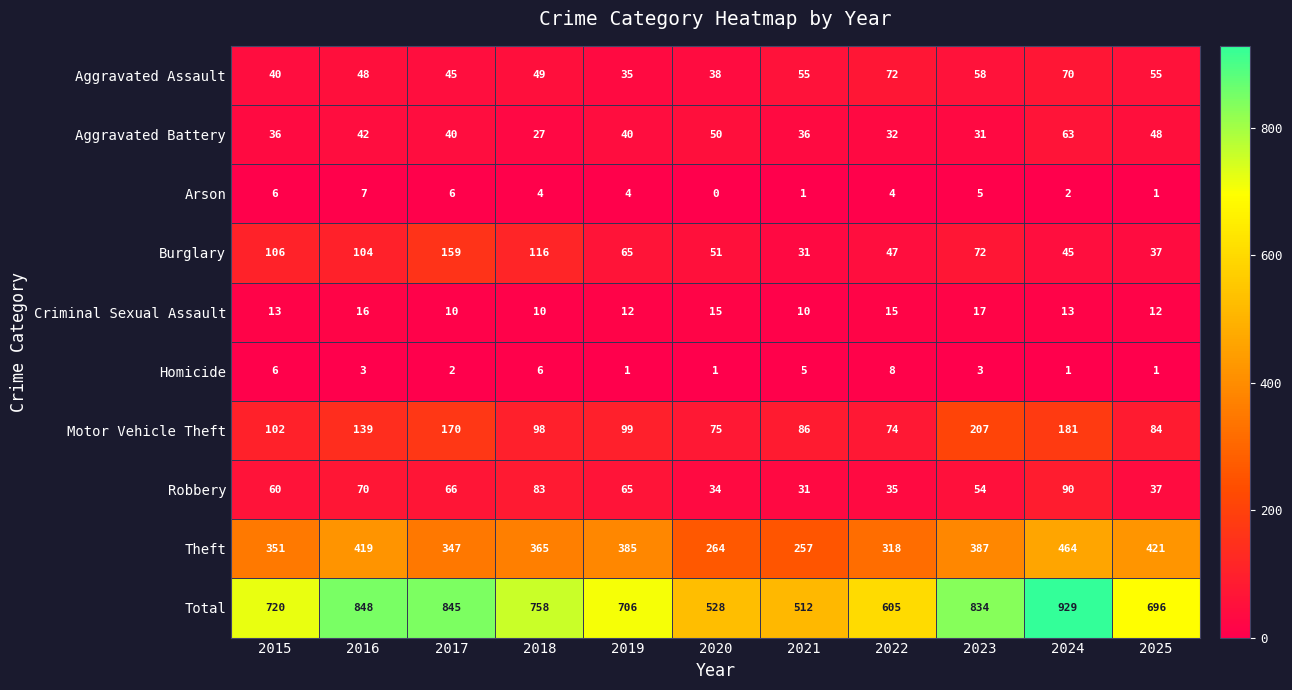

Which series has the widest spread of values?

Total